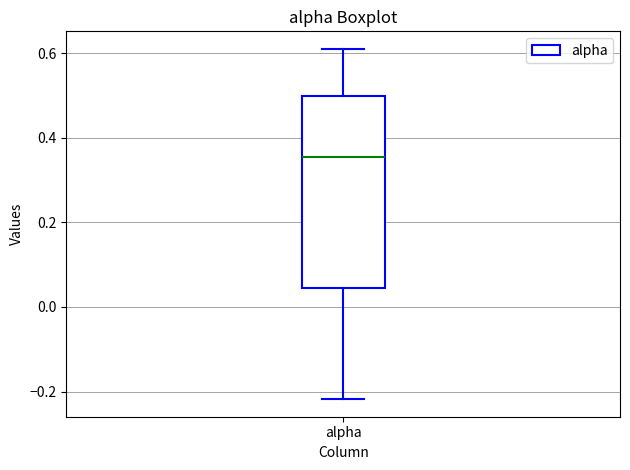

Where is the lower edge of the box for alpha on the y-axis? The values are not printed on the chart, so give them approximately, as read against the axis.

0.04